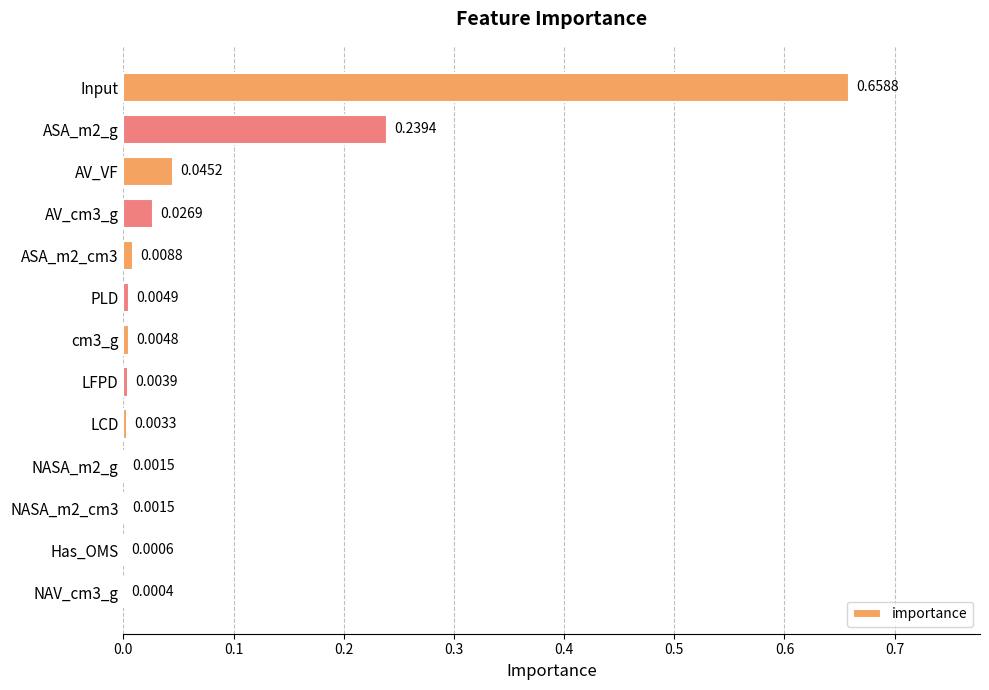

Are the bars horizontal?

Yes